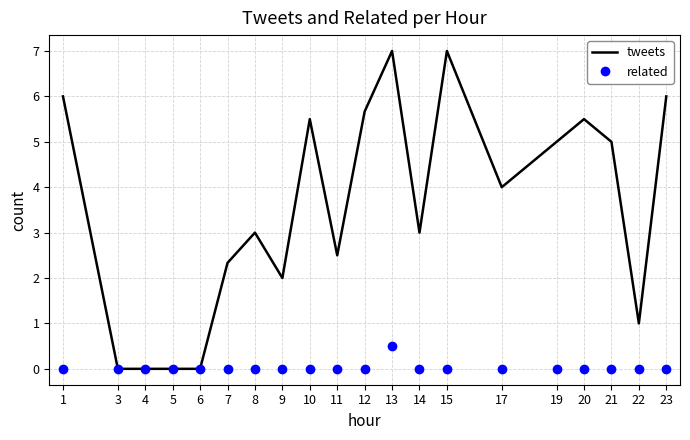

Reading right to left, transcribe all the data shown in this chart.

tweets: 23=6.0	22=1.0	21=5.0	20=5.5	19=5.0	17=4.0	15=7.0	14=3.0	13=7.0	12=5.7	11=2.5	10=5.5	9=2.0	8=3.0	7=2.3	6=0.0	5=0.0	4=0.0	3=0.0	1=6.0
related: 23=0.0	22=0.0	21=0.0	20=0.0	19=0.0	17=0.0	15=0.0	14=0.0	13=0.5	12=0.0	11=0.0	10=0.0	9=0.0	8=0.0	7=0.0	6=0.0	5=0.0	4=0.0	3=0.0	1=0.0